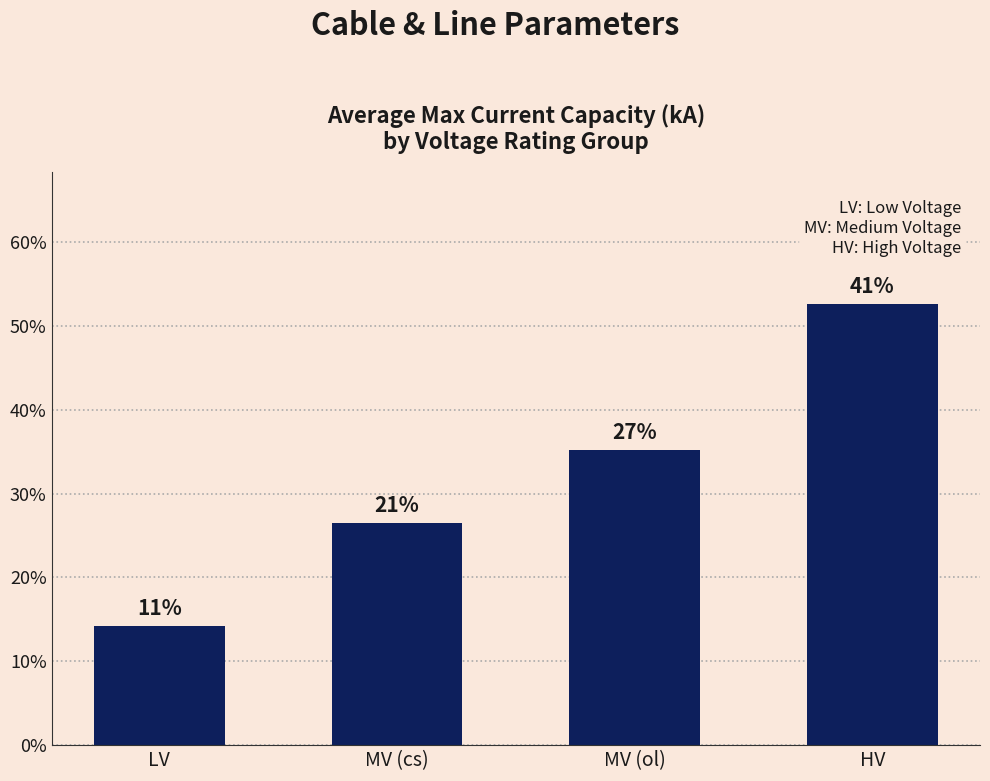

The value at LV is 0.1. True or false?

True